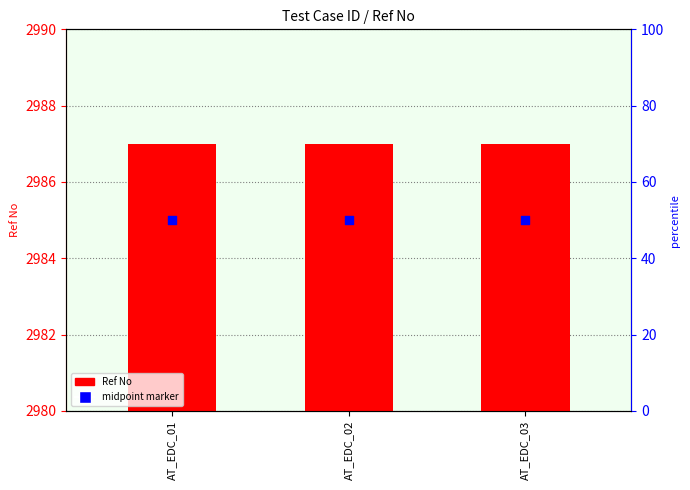

Which series has the largest total across all categories?

Ref No